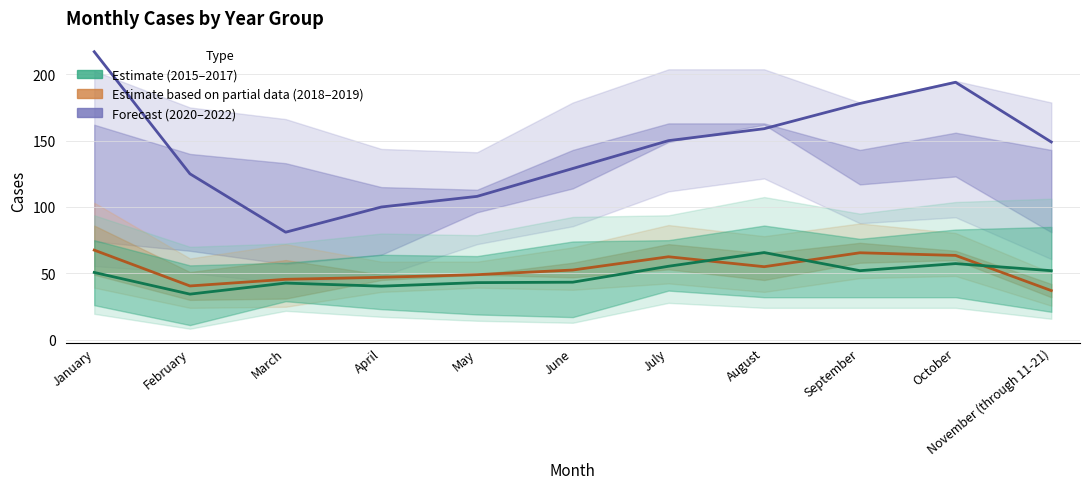

What is the average value of the Forecast (2021) series?

144.5